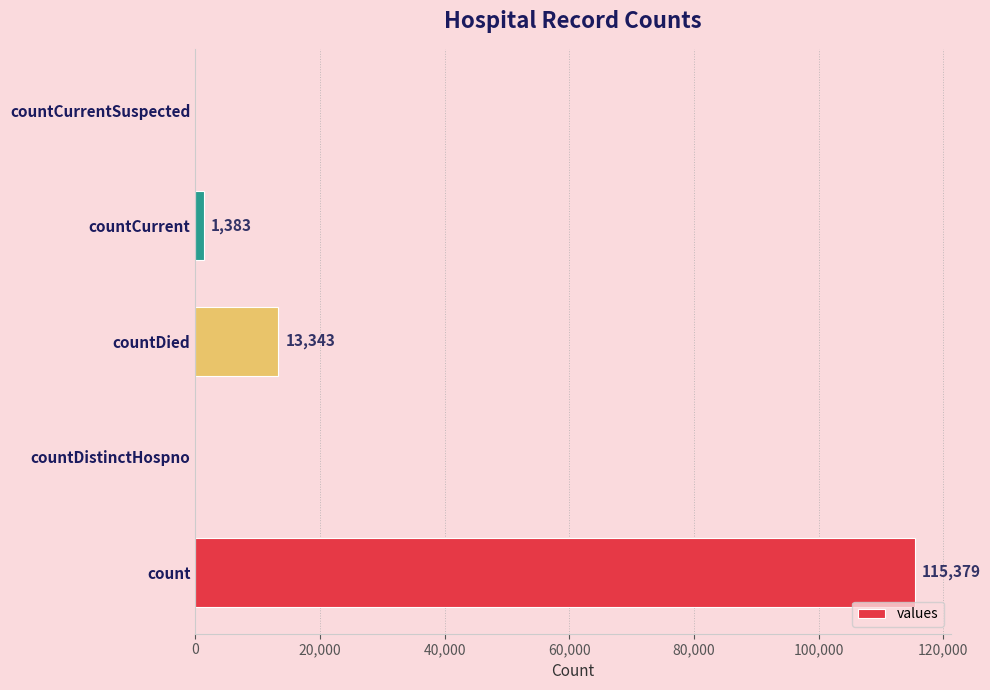

True or false: the data shows 0 at countDistinctHospno.

True